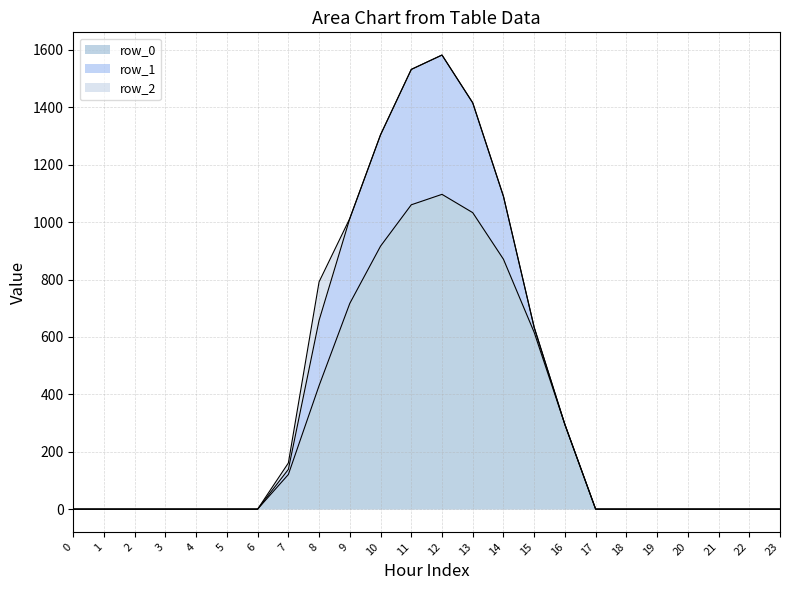

True or false: row_1 and row_2 intersect in this chart.

True